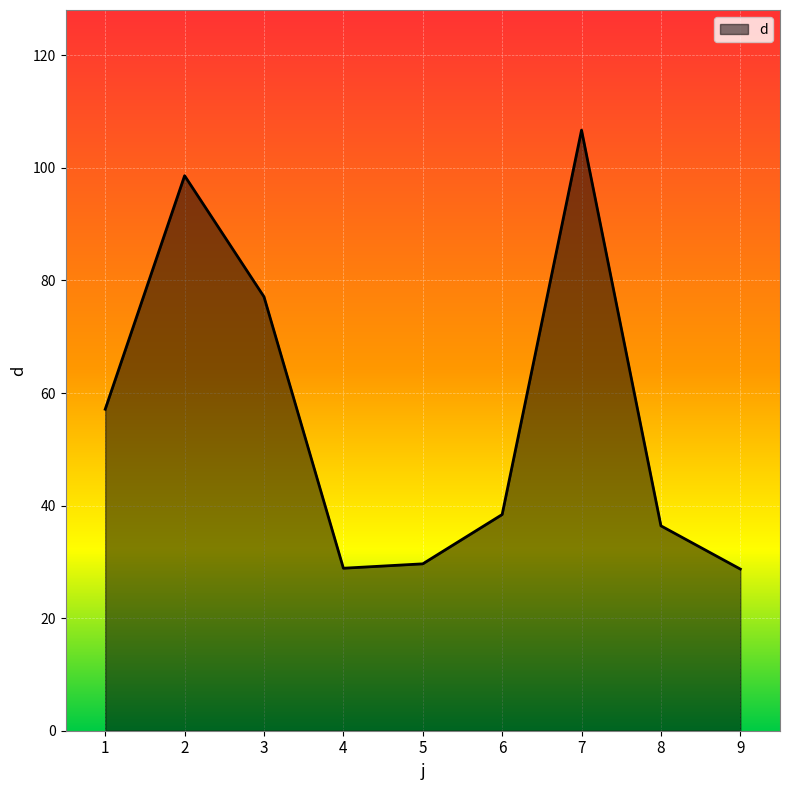

What is the change in value from 3 to 6?

-38.7